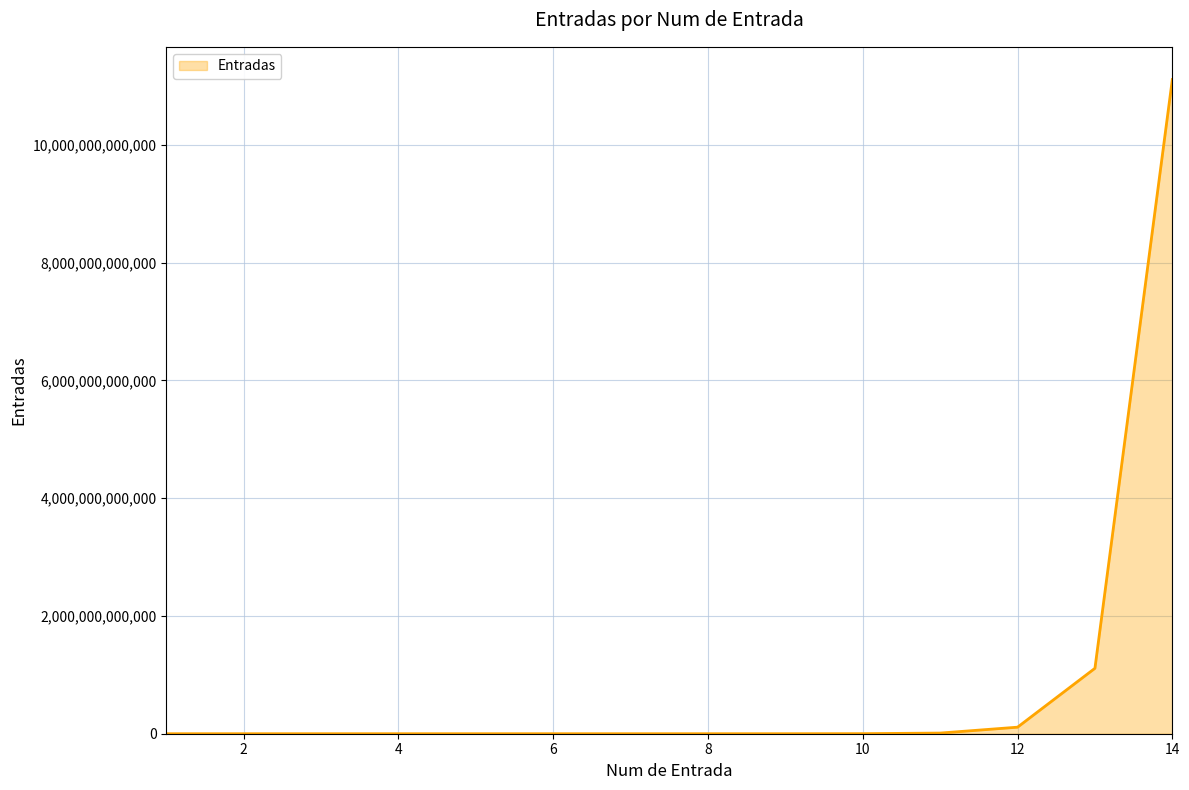

Rank the categories by value from lowest to highest.

1, 2, 3, 4, 5, 6, 7, 8, 9, 10, 11, 12, 13, 14